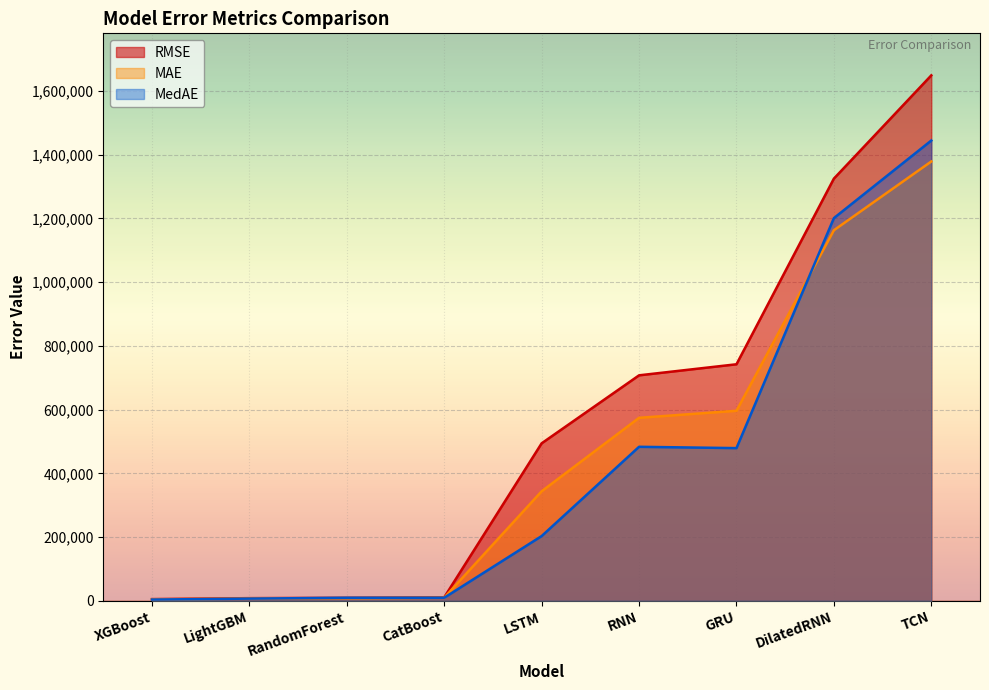

What is the label of the 2nd point from the left?

LightGBM